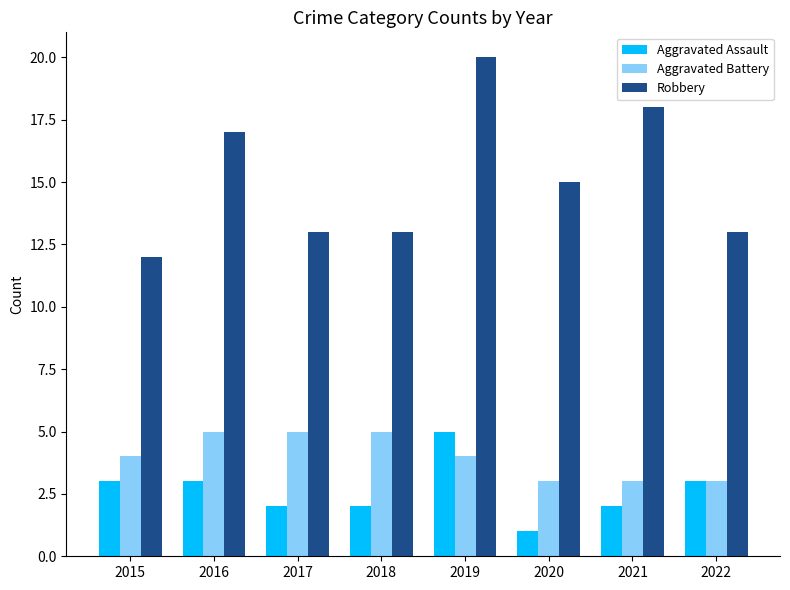

What is the difference between the maximum and minimum values in the Aggravated Assault series?

4